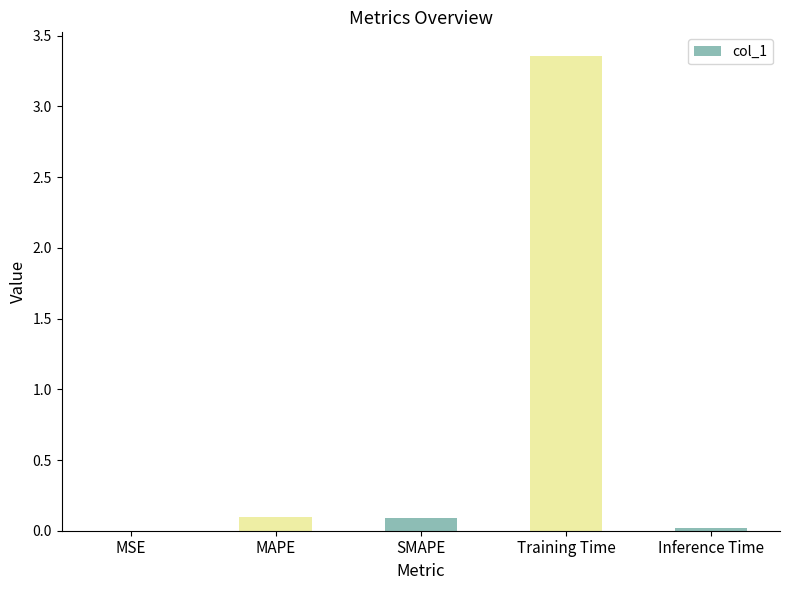

True or false: the data shows 0.1 at MAPE.

True